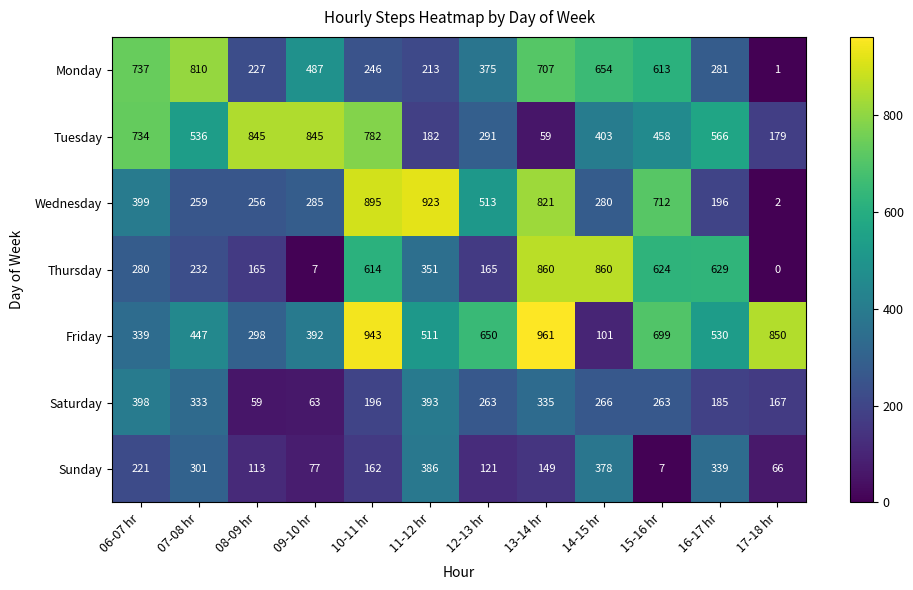

How many data points in Thursday are less than 351?

6